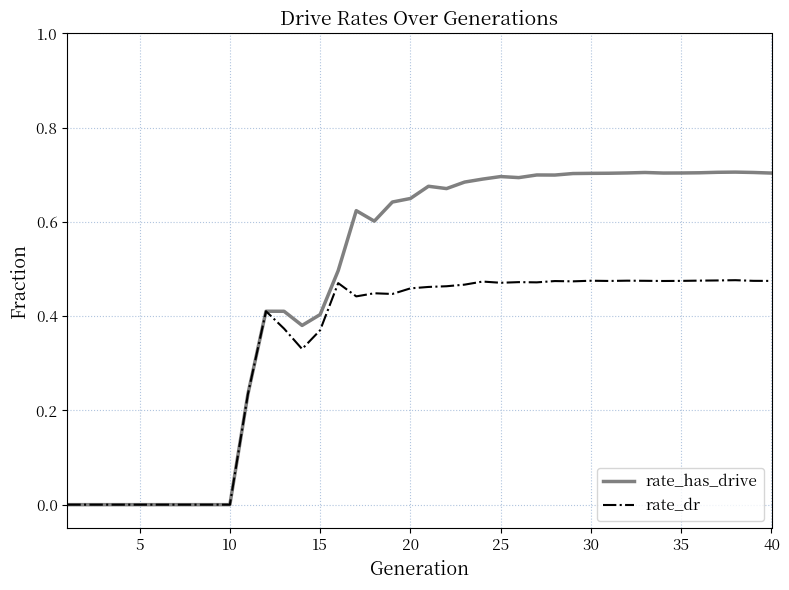

List the series in order of their overall mean, lowest first.

rate_dr, rate_has_drive